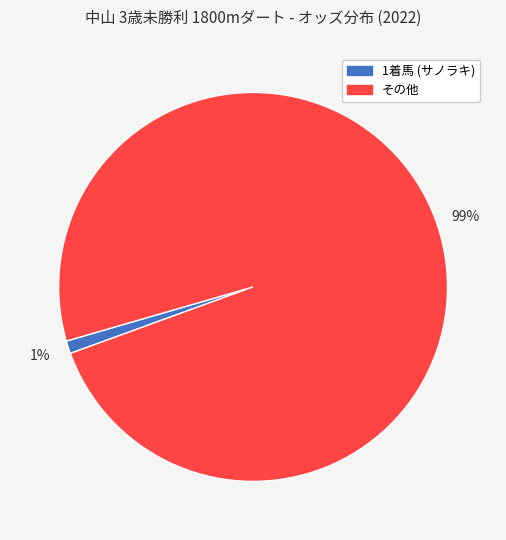

To the nearest percent, what is the average slice percentage?

50%